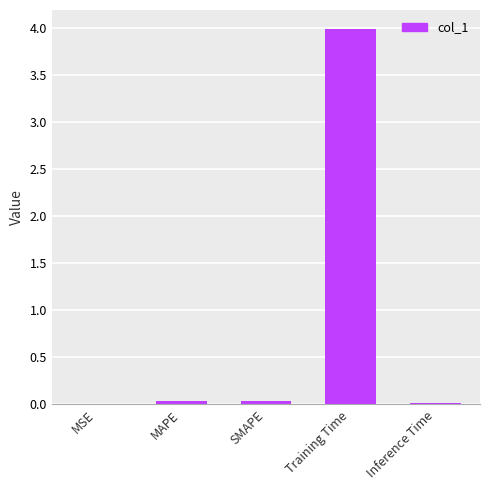

Which label corresponds to the largest value in the chart?

Training Time